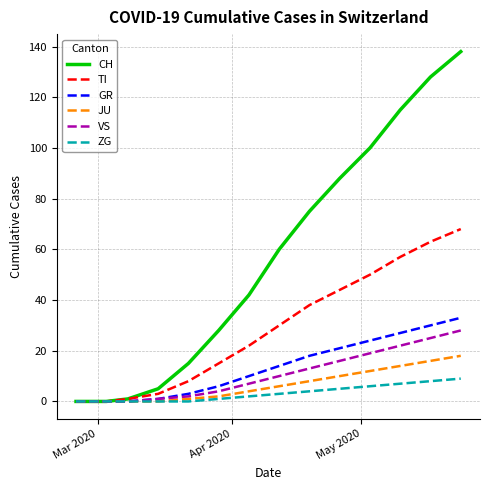

What is the greatest value displayed?

138